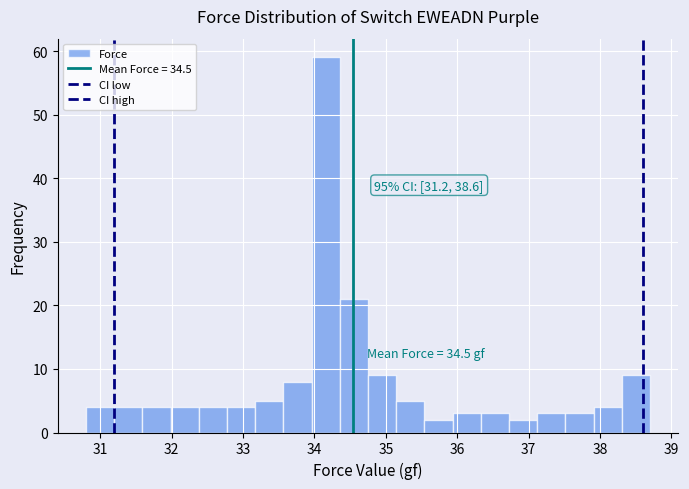

Around what value on the x-axis is the tallest bar? Give the approximate position of its centre, as read against the axis.

34.2